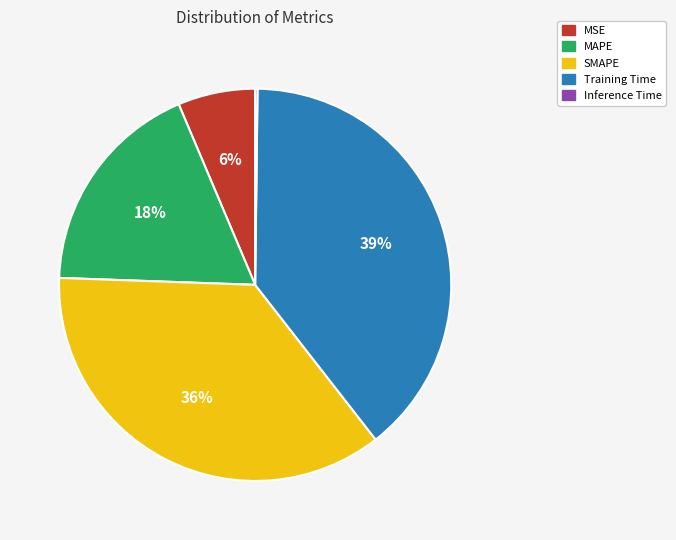

Is MAPE the majority of the pie?

No